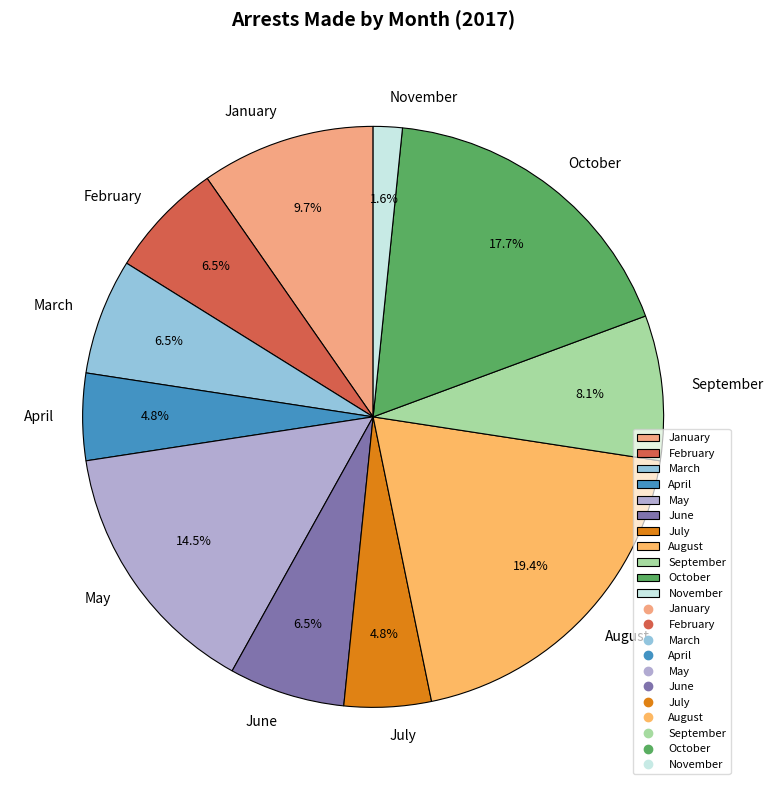

Does September account for over 50% of the chart?

No